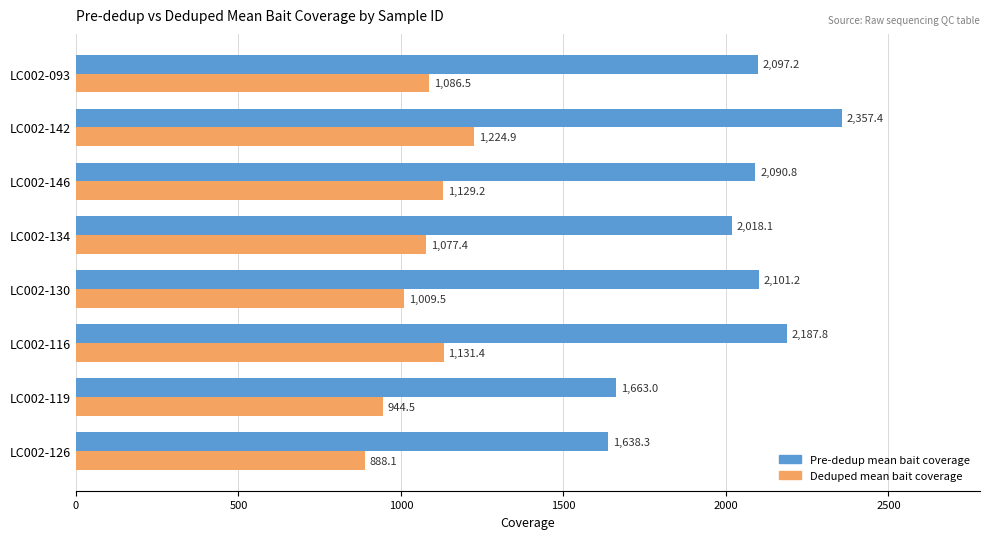

List the labels in order of Pre-dedup mean bait coverage value, largest first.

LC002-142, LC002-116, LC002-130, LC002-093, LC002-146, LC002-134, LC002-119, LC002-126